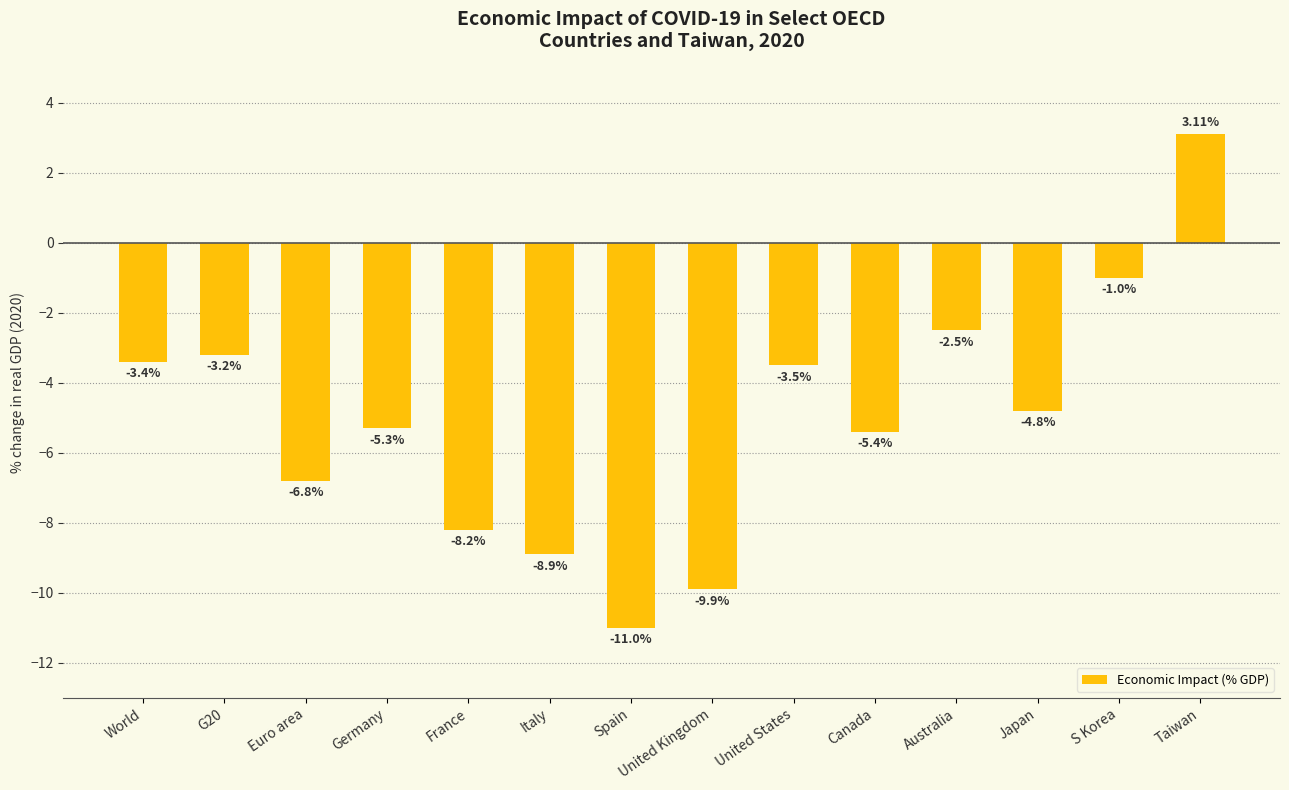

What is the difference between the values at United Kingdom and Taiwan?

13.0